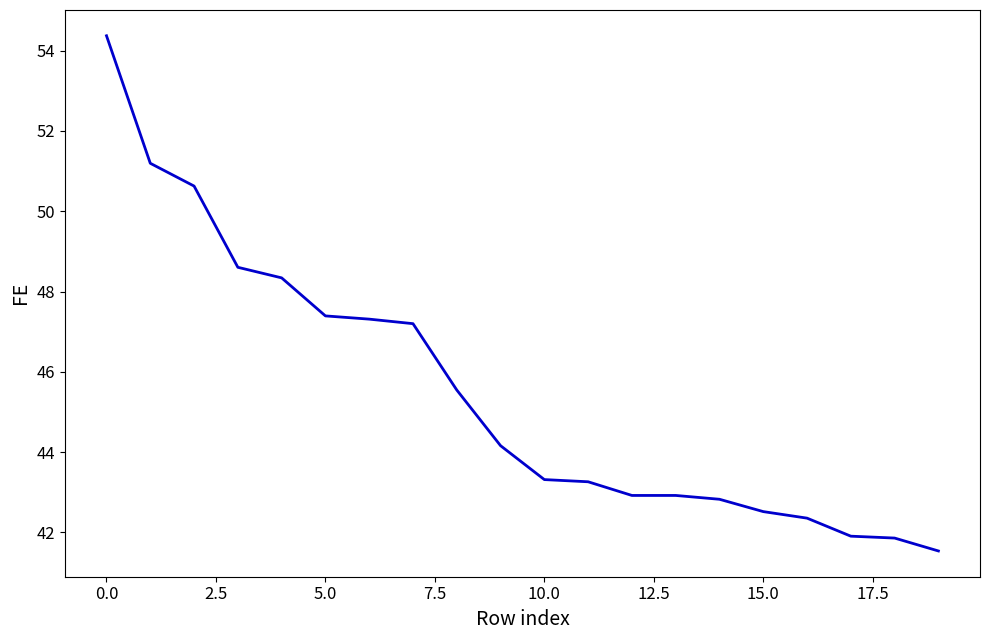

What is the greatest value displayed?

54.4